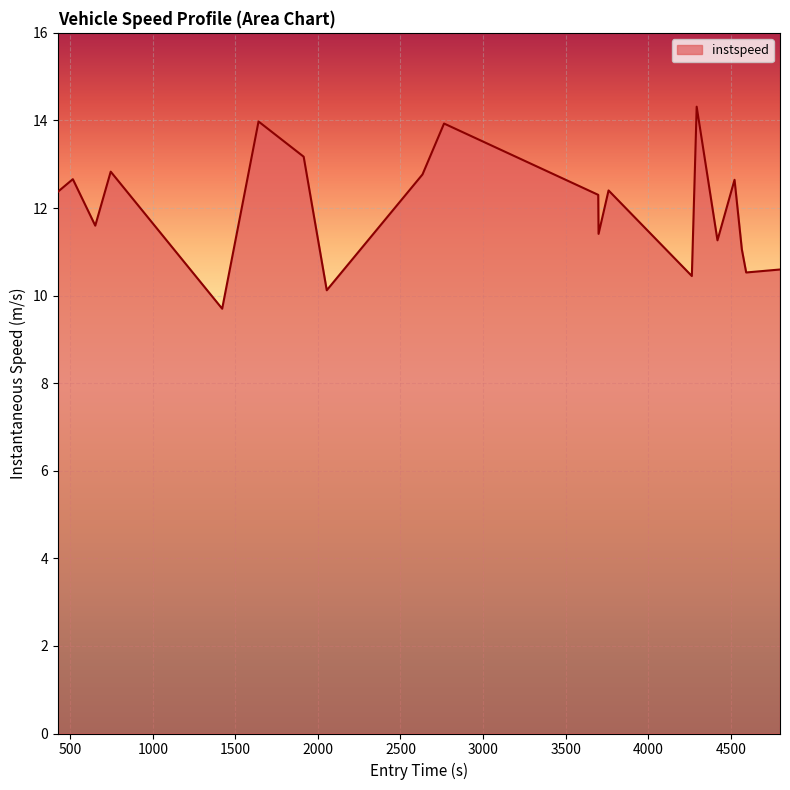

What is the greatest value displayed?

14.3